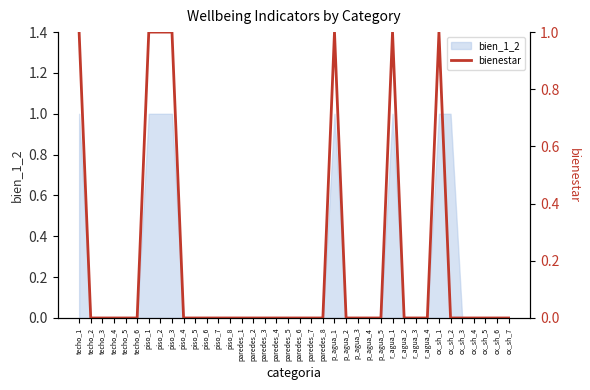

True or false: the data shows 0 at piso_8.

True